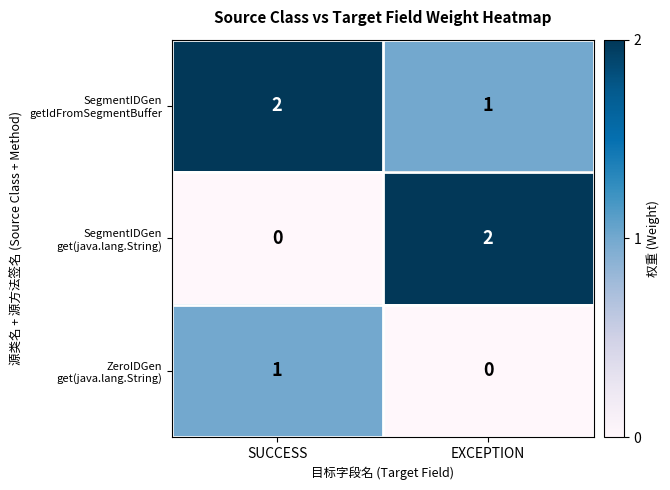

What is the total value across all series at SUCCESS?

3